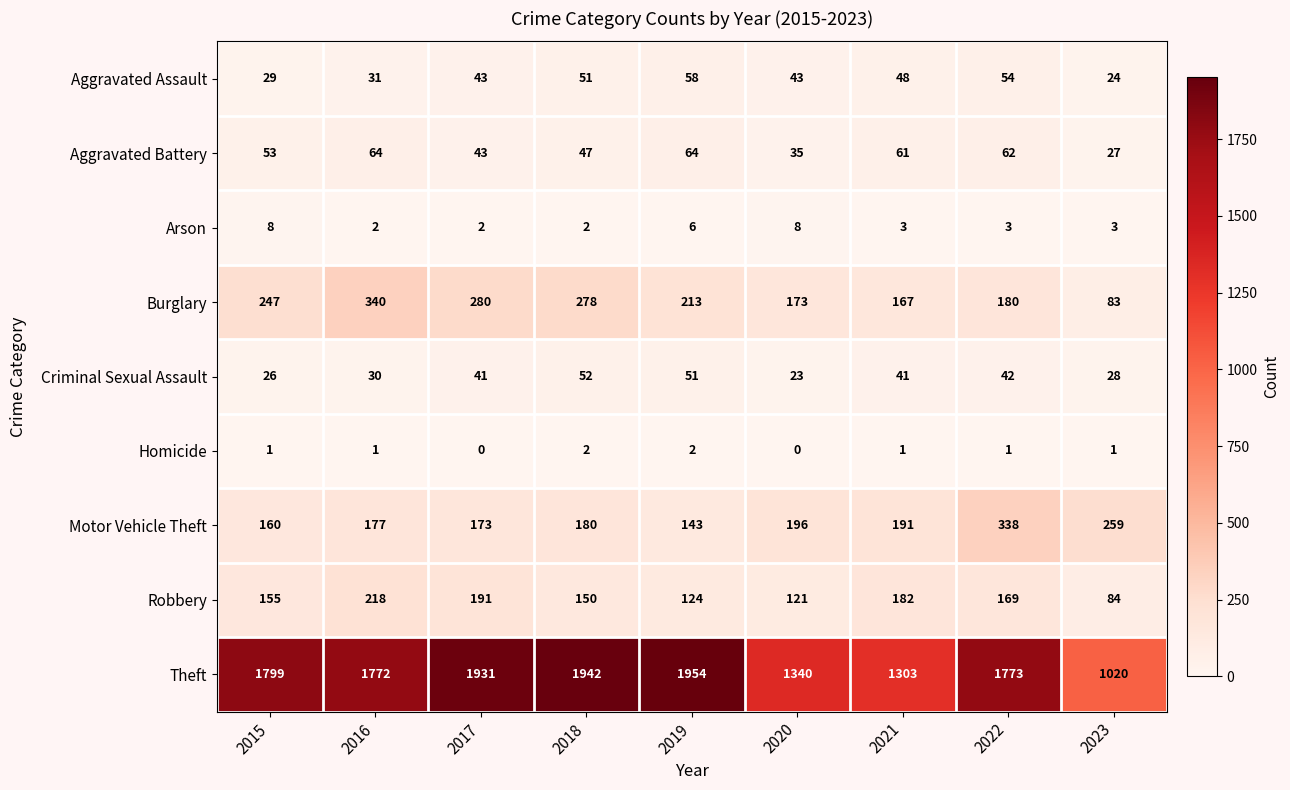

Rank the series at 2020 from highest to lowest value.

Theft, Motor Vehicle Theft, Burglary, Robbery, Aggravated Assault, Aggravated Battery, Criminal Sexual Assault, Arson, Homicide